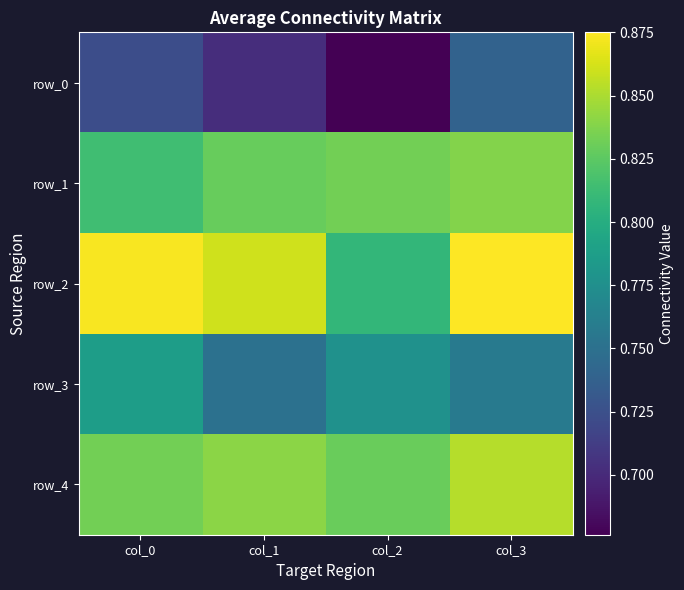

What is the maximum value for row_1?

0.8